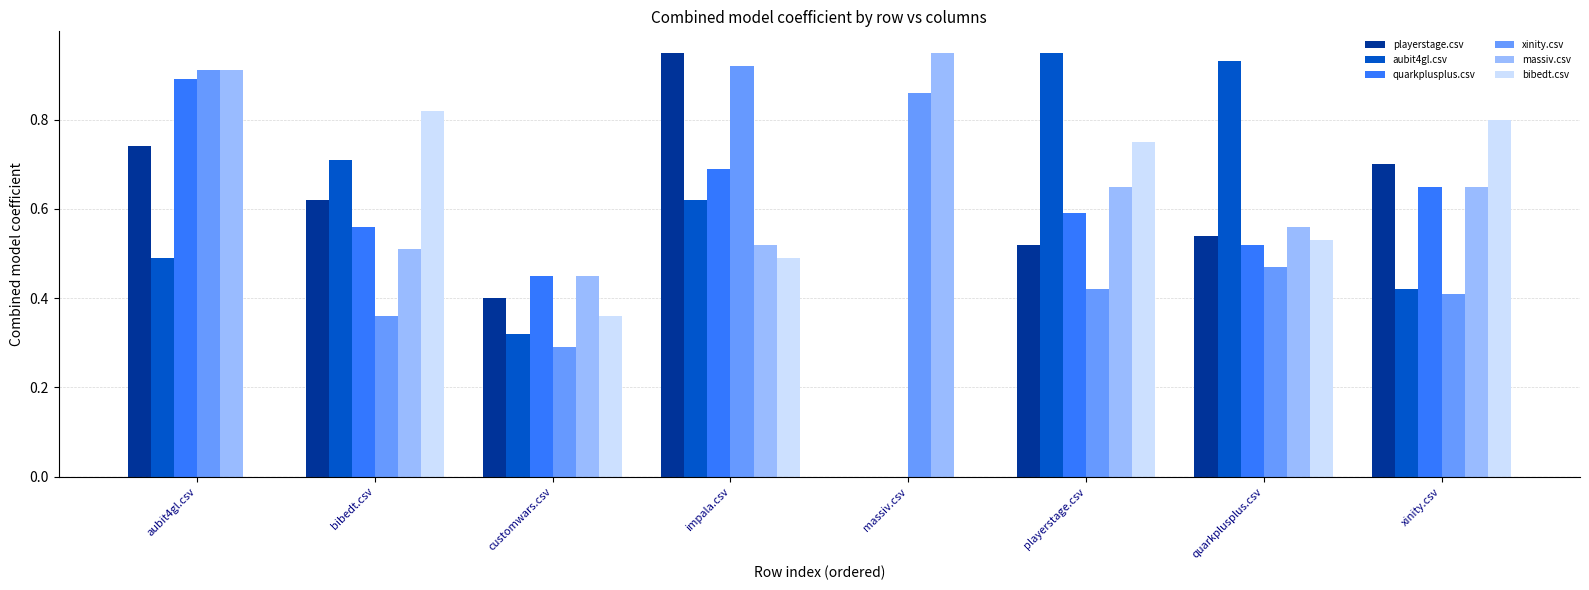

Is the value of massiv.csv at bibedt.csv greater than the value of aubit4gl.csv at massiv.csv?

Yes